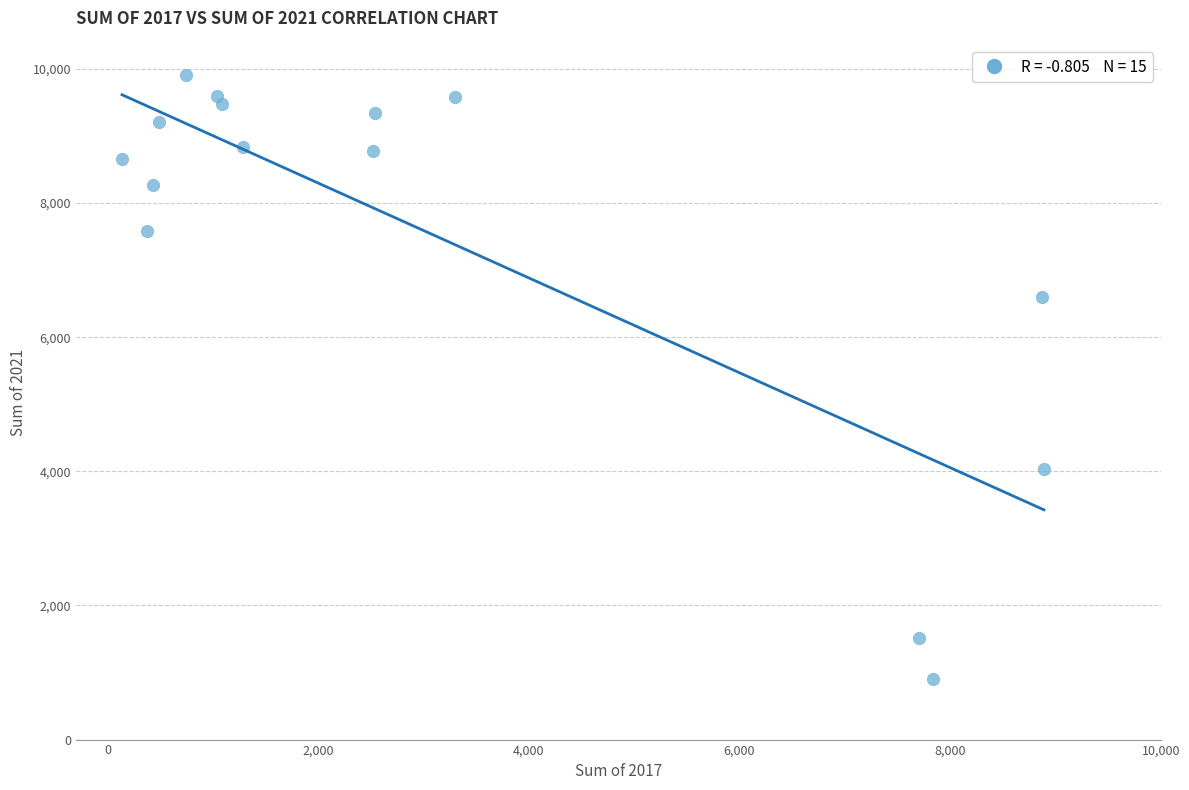

What Y value in the scatter plot is closest to 5408?

6592